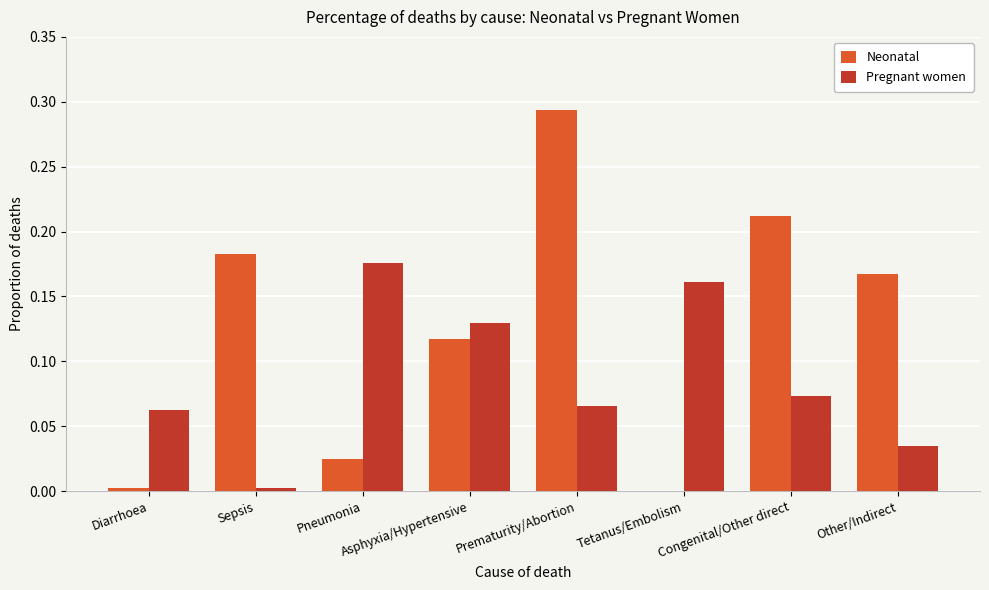

Between Asphyxia/Hypertensive and Other/Indirect, which series saw the biggest shift?

Pregnant women